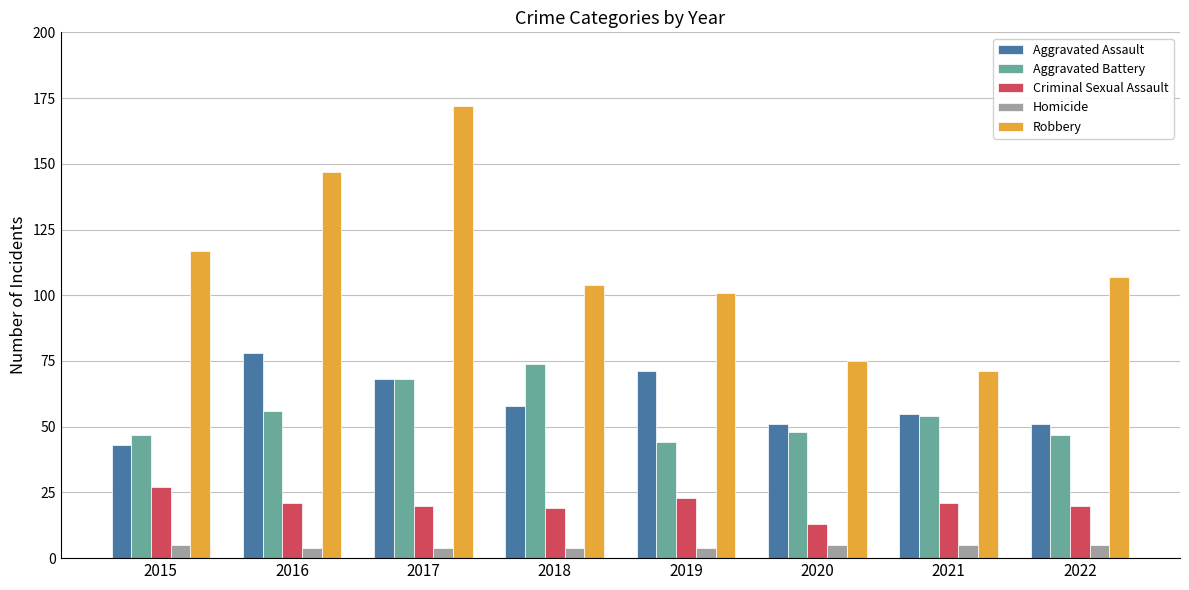

What is the difference between the Homicide values at 2022 and 2017?

1